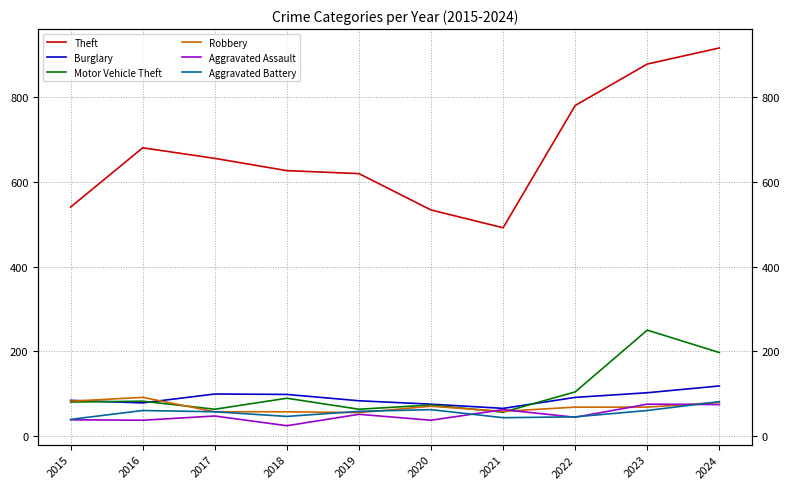

How many values in the Aggravated Assault series are below 47?

5